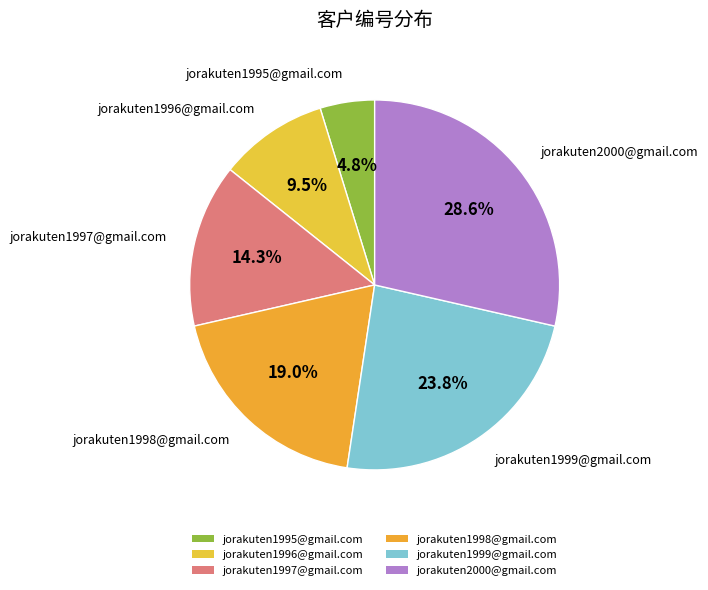

To the nearest percent, what percentage of the pie is jorakuten1998@gmail.com?

19%